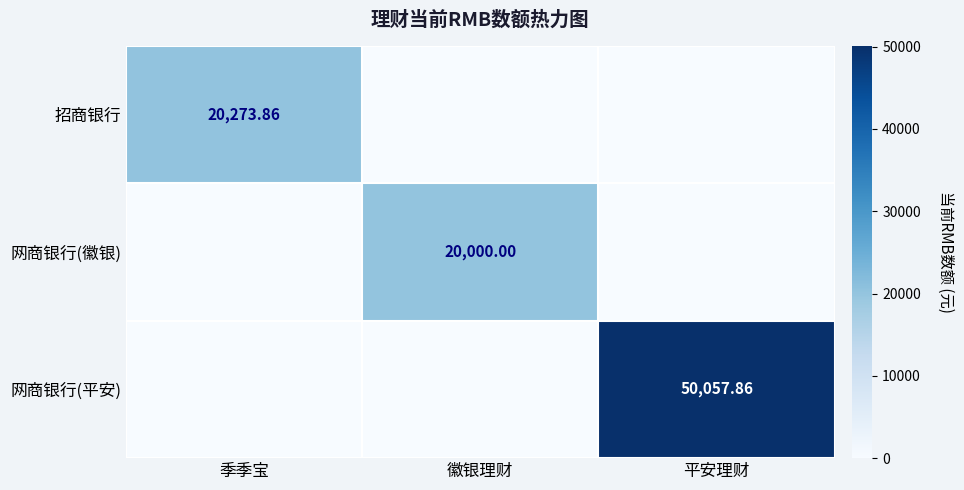

What is the total value across all series at 平安理财?

50057.9